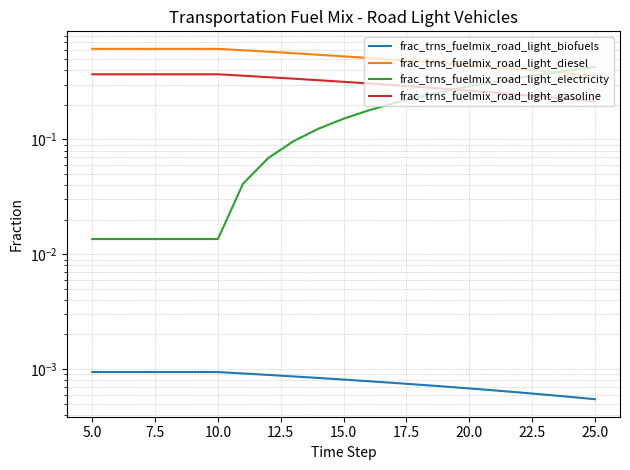

True or false: frac_trns_fuelmix_road_light_diesel and frac_trns_fuelmix_road_light_biofuels cross at least once.

False